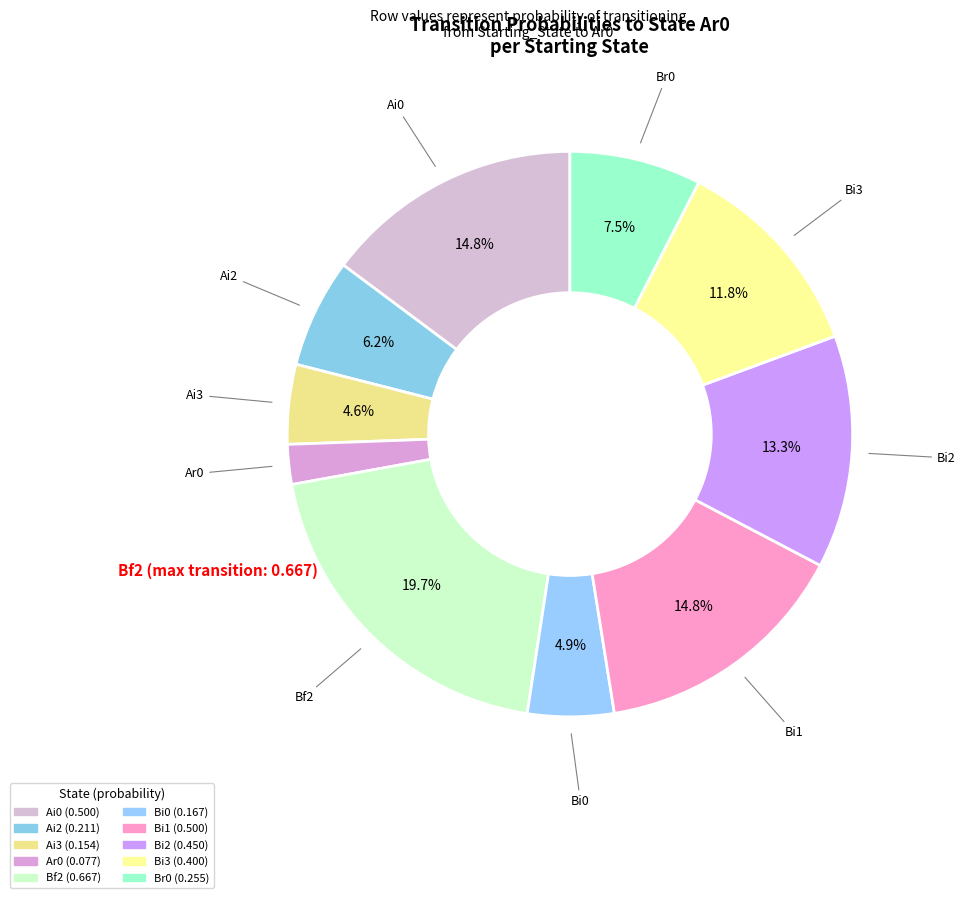

Is there any slice that represents more than half of the pie?

No